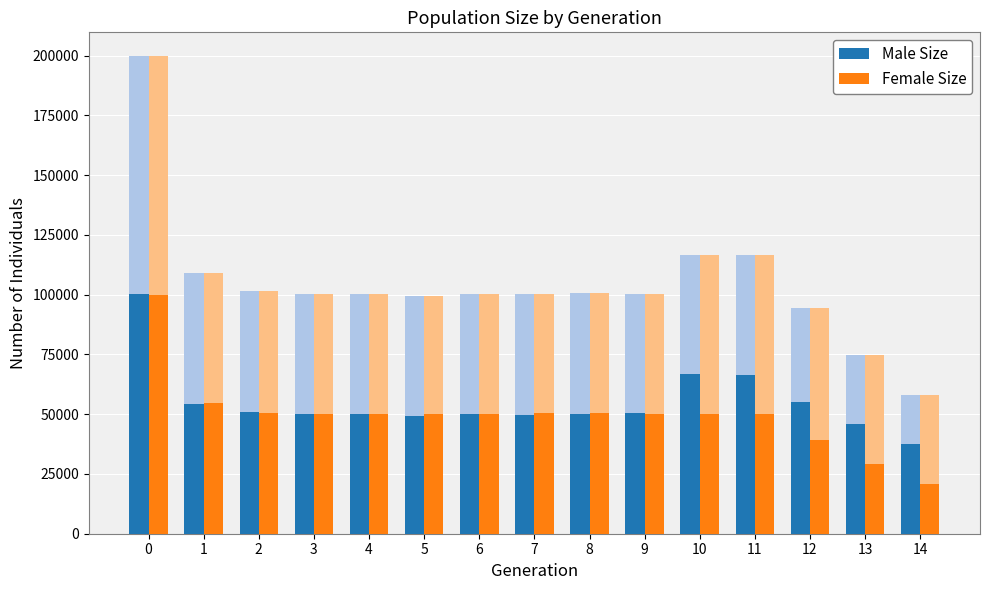

Reading left to right, what are all the values shown in this chart?

Male Size: 0=100059	1=54437	2=50718	3=50189	4=50029	5=49219	6=49960	7=49851	8=49956	9=50293	10=66592	11=66566	12=55135	13=45760	14=37349
Female Size: 0=99646	1=54508	2=50687	3=50128	4=50183	5=50106	6=50202	7=50293	8=50685	9=50144	10=50119	11=50084	12=39098	13=29064	14=20638